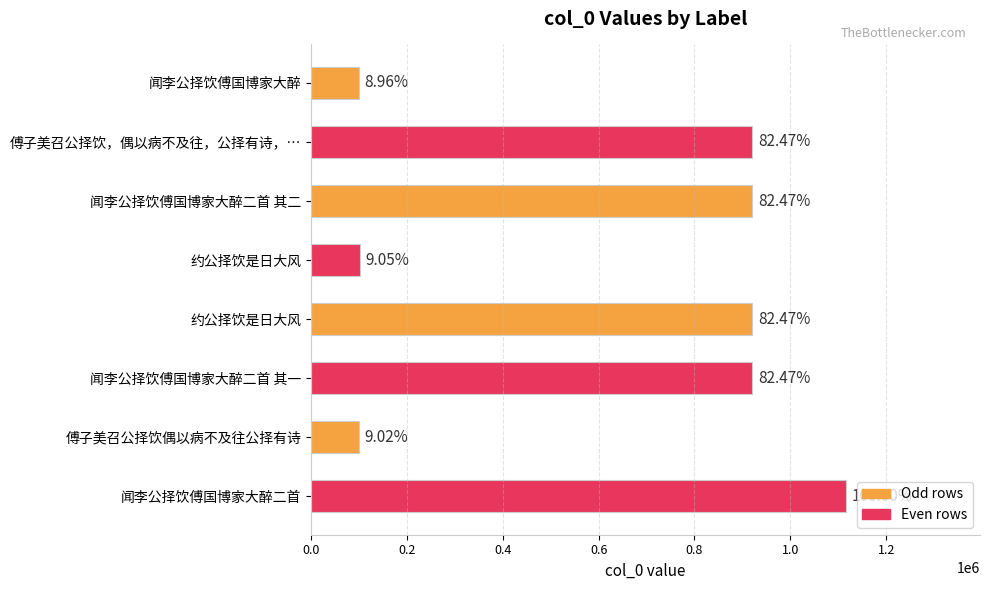

What is the average value?

637794